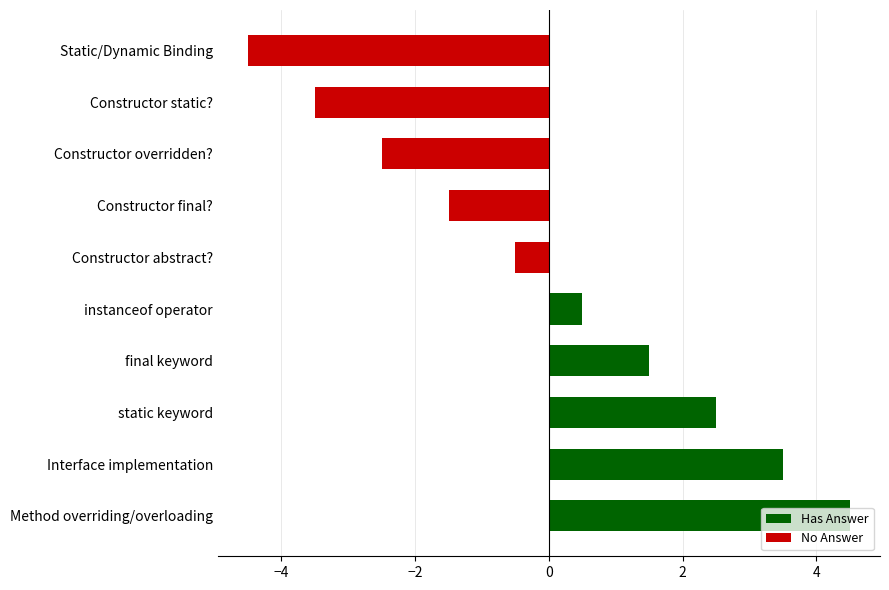

What is the sum of the values at Static/Dynamic Binding and Constructor static??

-8.0